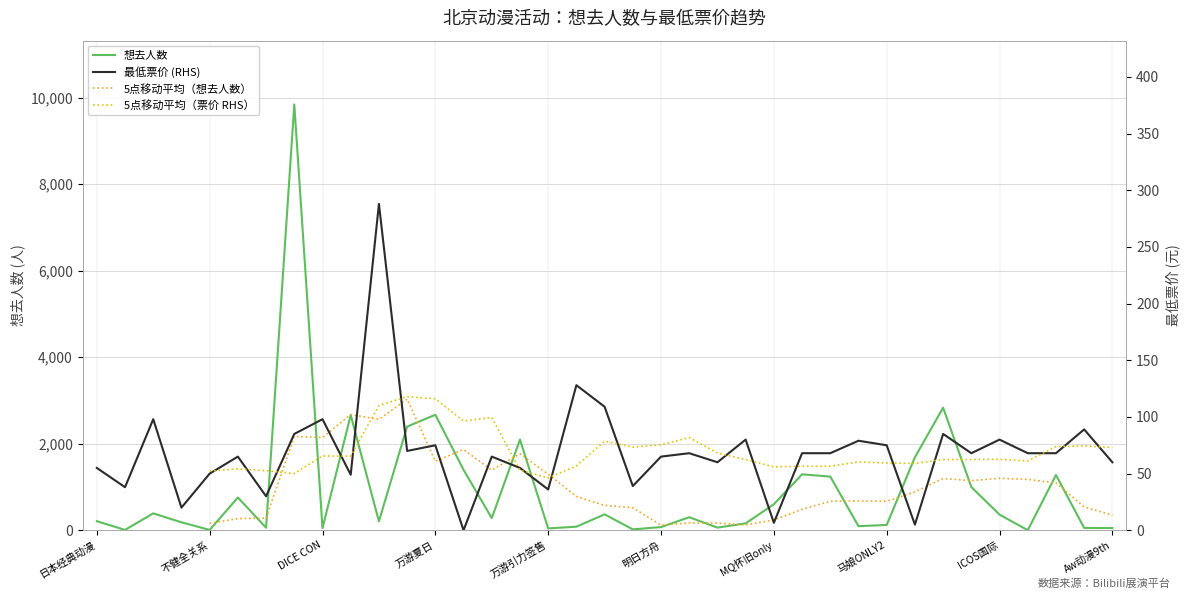

What is the highest value of the 想去人数 series?

9842